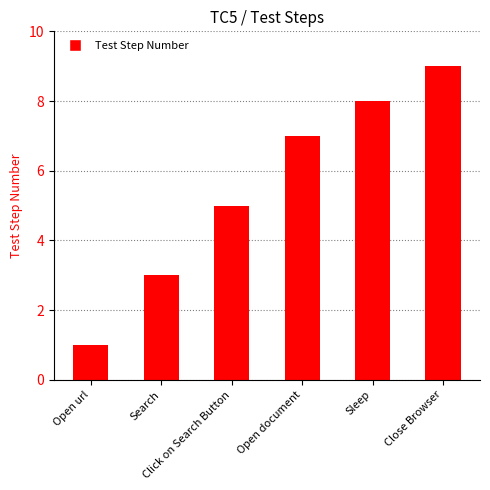

What is the smallest value displayed?

1